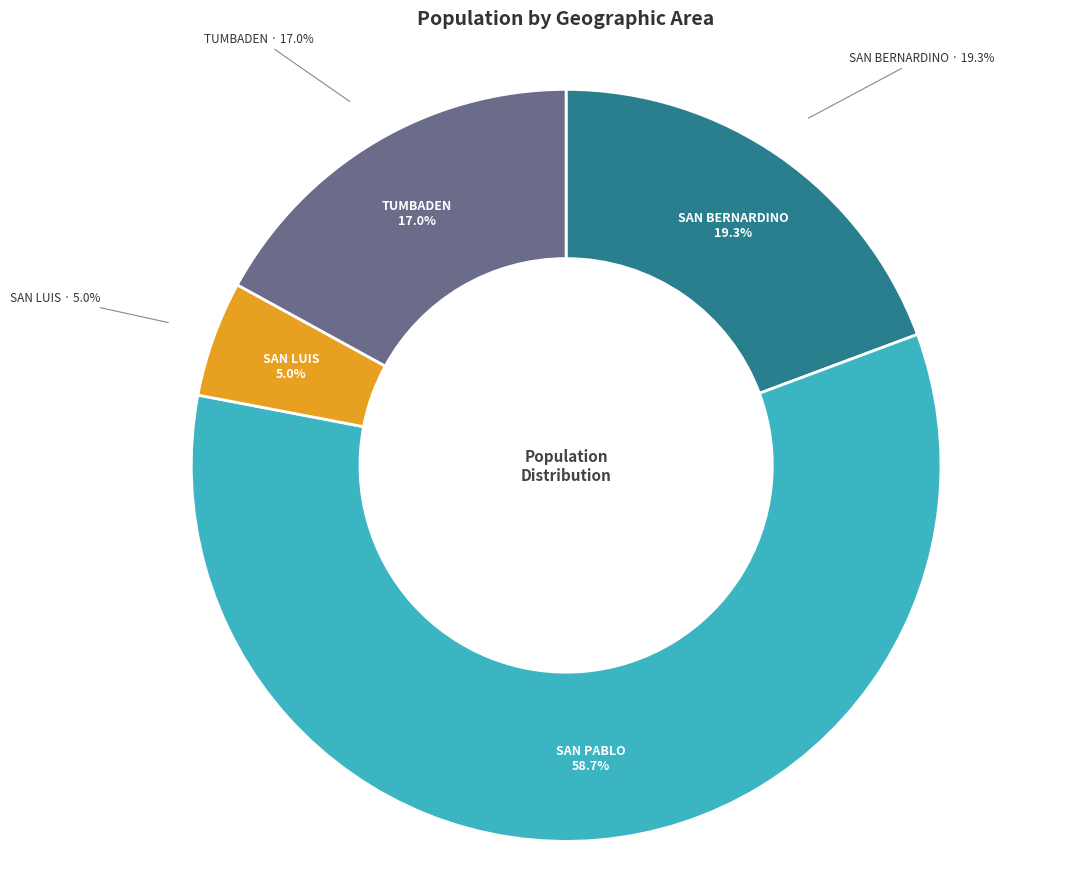

True or false: SAN BERNARDINO accounts for 19% of the total.

True